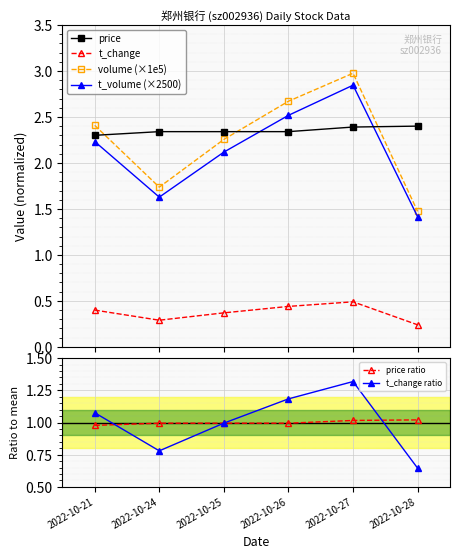

What is the maximum value shown in the chart?

3.0